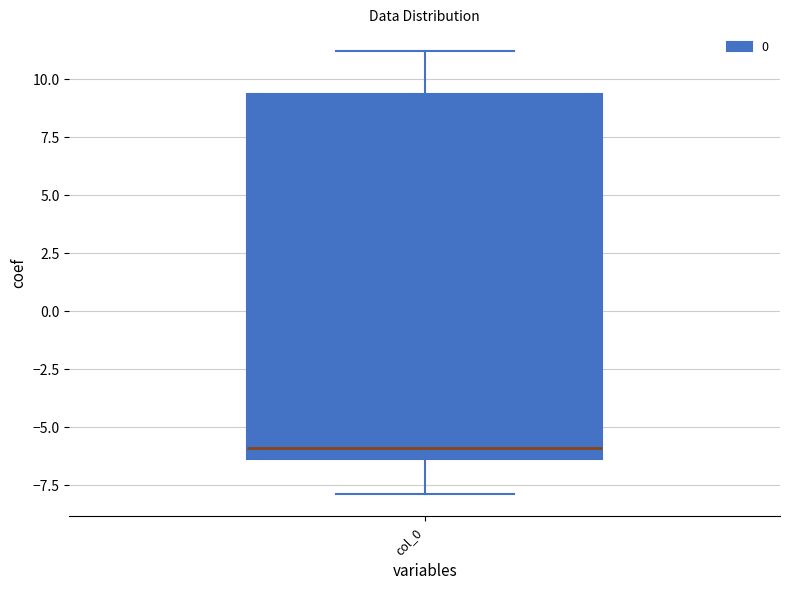

Read this box plot against the y-axis: the position of the median line, the range covered by the box, and the ends of both whiskers. The values are not printed on the chart, so give them approximately, as read against the axis.

median -6.0, box -6.5 to 9.5, whiskers -8.0 to 11.0